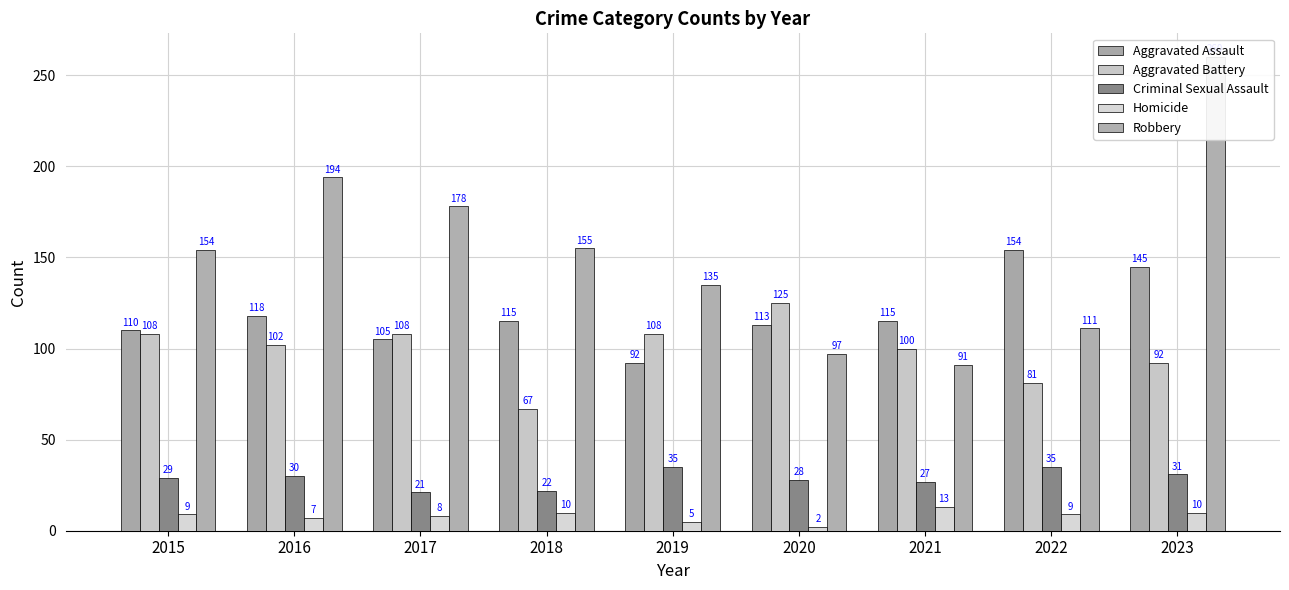

Reading right to left, what are all the values shown in this chart?

Aggravated Assault: 145	154	115	113	92	115	105	118	110
Aggravated Battery: 92	81	100	125	108	67	108	102	108
Criminal Sexual Assault: 31	35	27	28	35	22	21	30	29
Homicide: 10	9	13	2	5	10	8	7	9
Robbery: 260	111	91	97	135	155	178	194	154